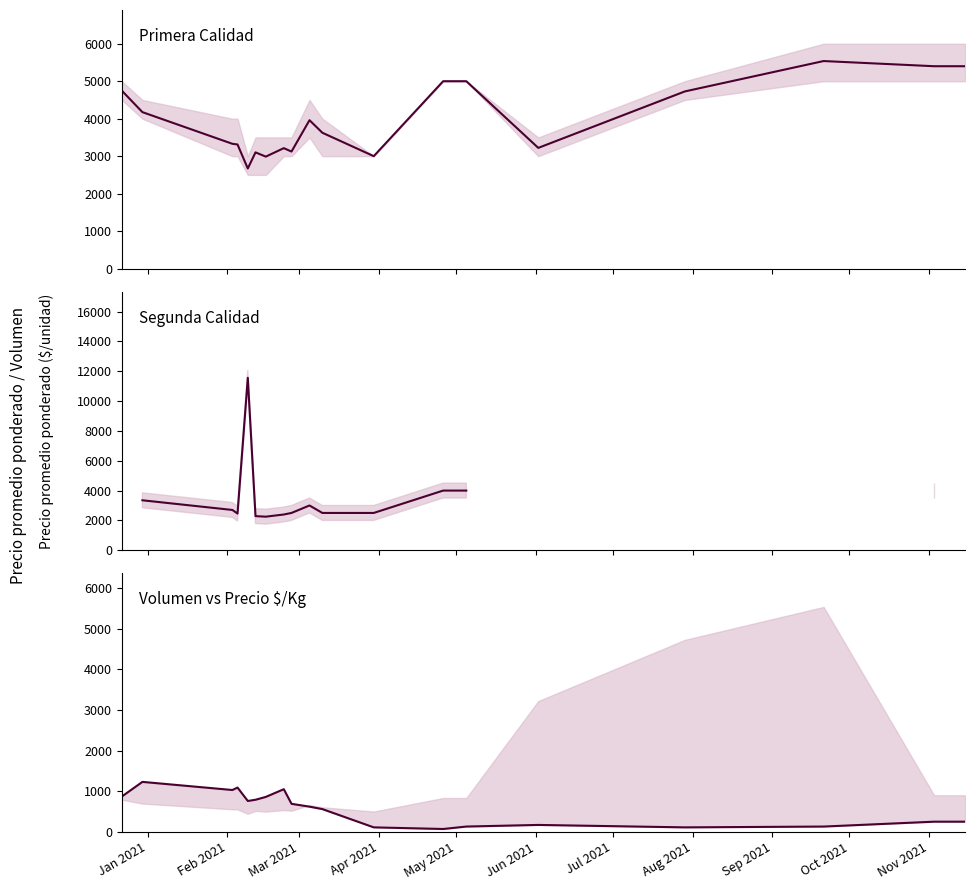

How many lines are shown in the chart?

3